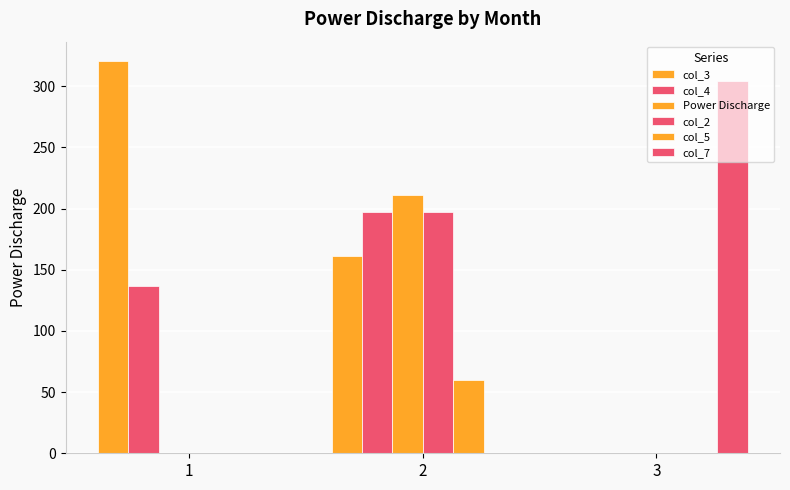

Are the bars grouped side by side (vs. stacked)?

Yes